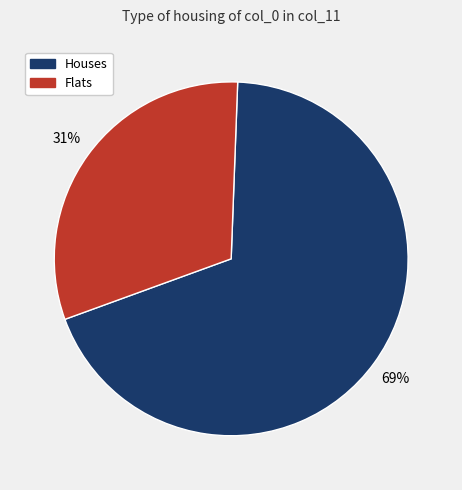

Is there any slice that represents more than half of the pie?

Yes